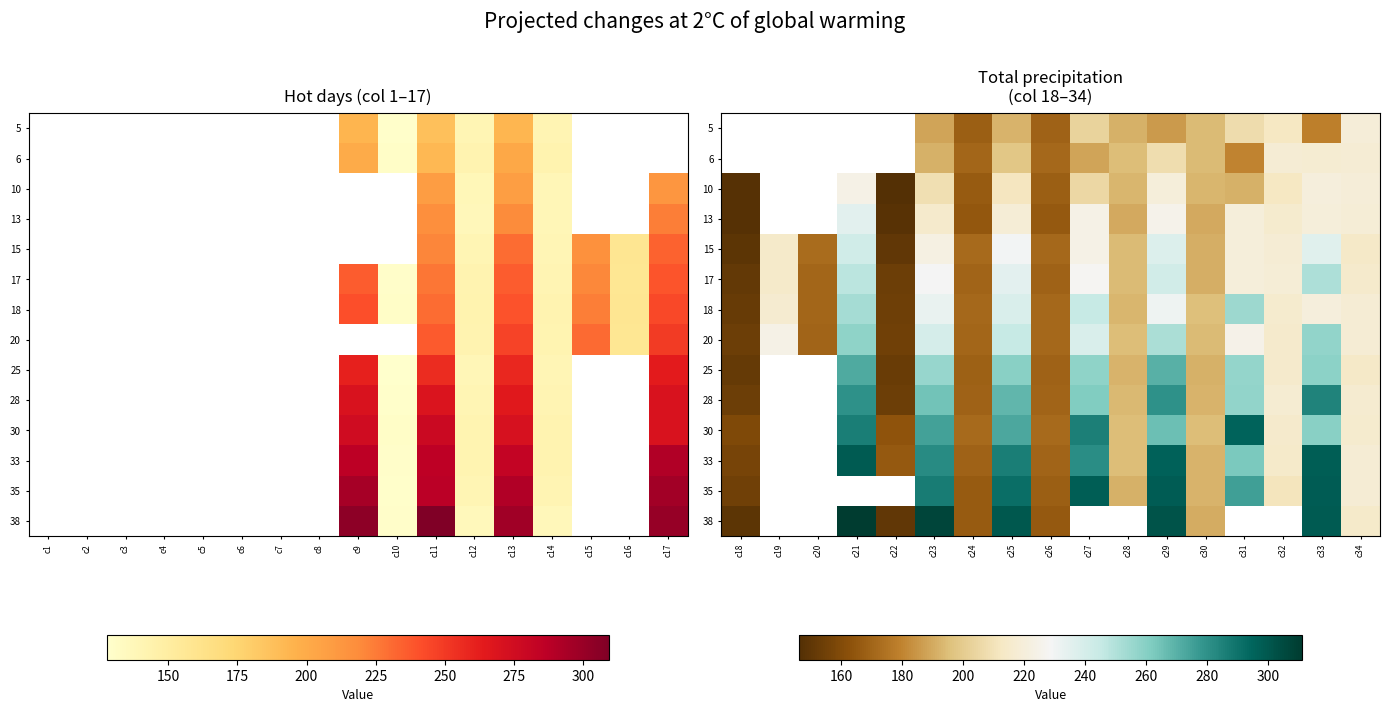

Count the number of data series in this chart.

14